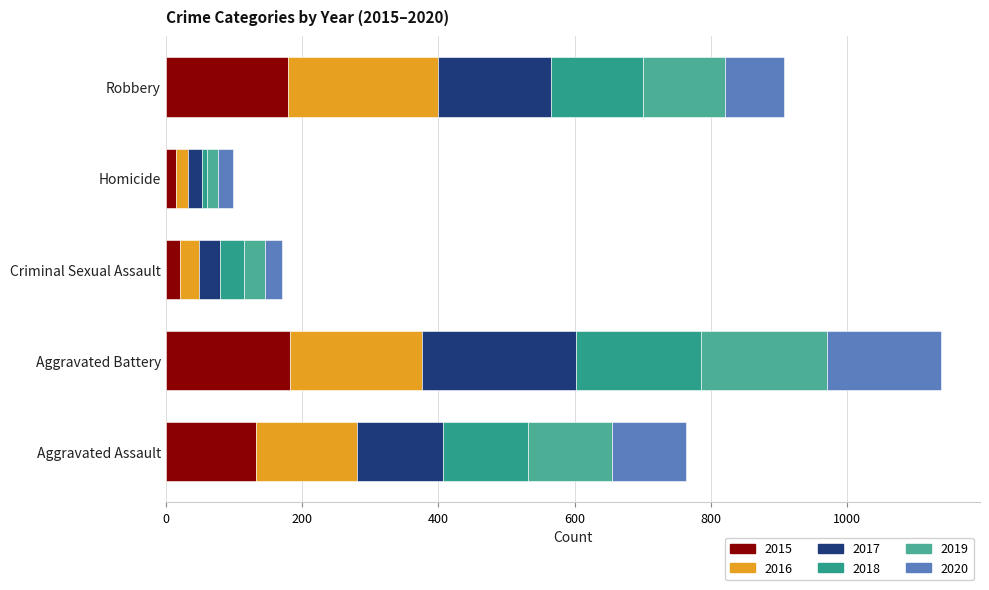

Which series has the largest total across all categories?

2016